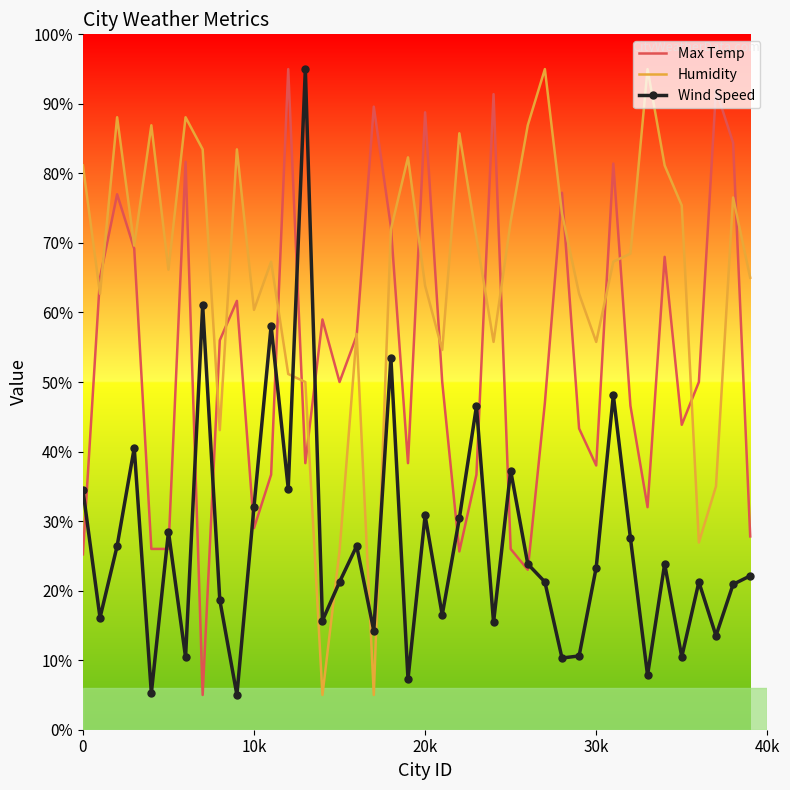

What is the minimum value for Wind Speed?

5.0